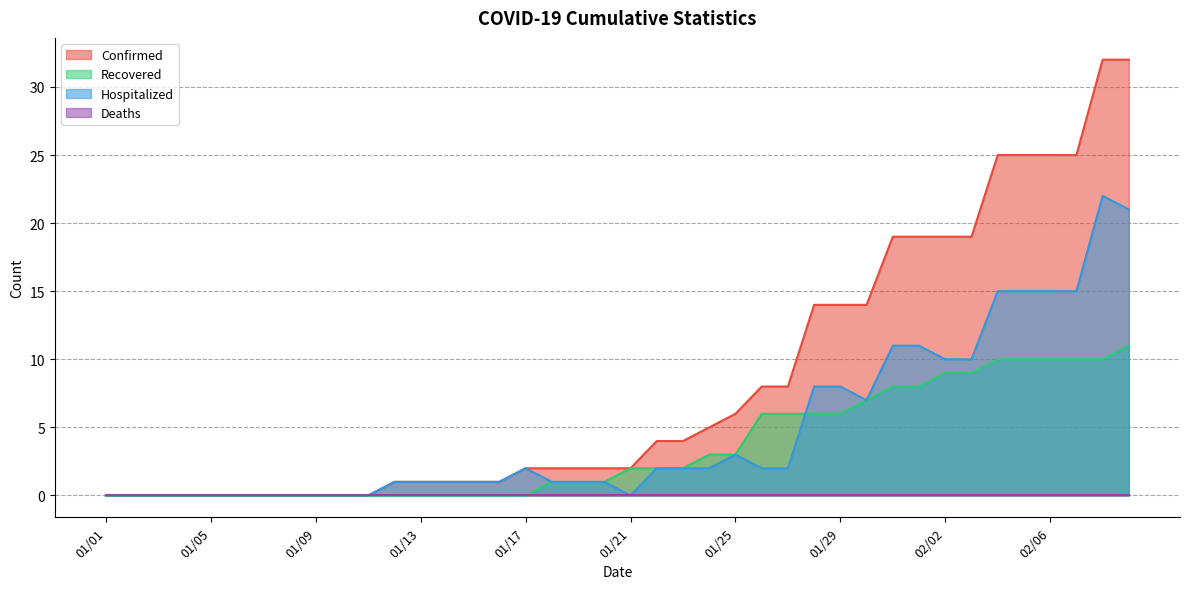

What position from the left is 01/01?

1